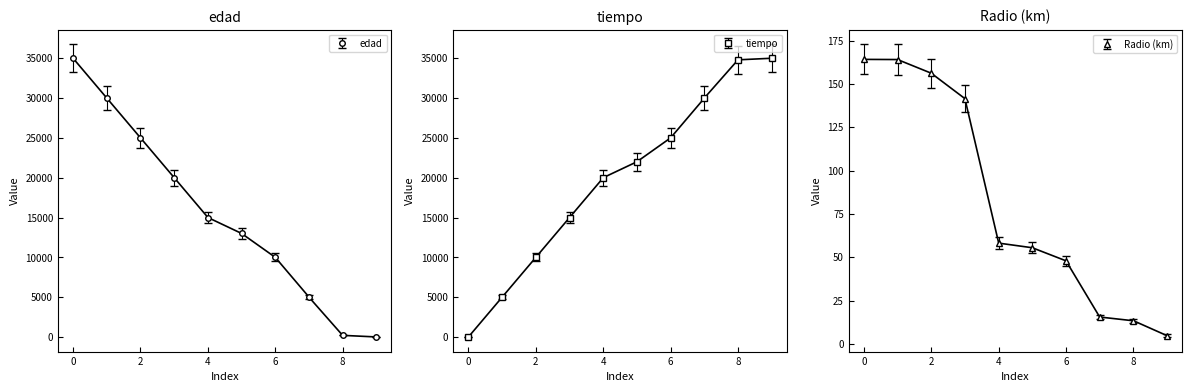

Which series changed the most between 2 and 5?

edad